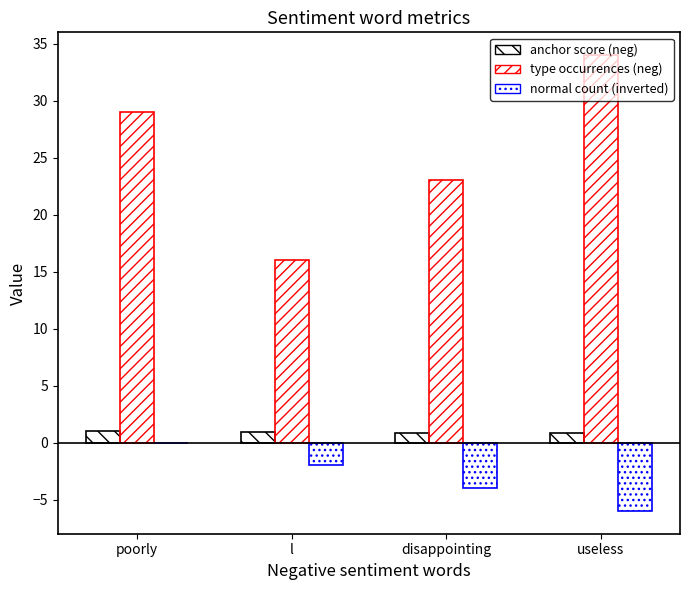

What is the label of the 2nd bar from the right?

disappointing